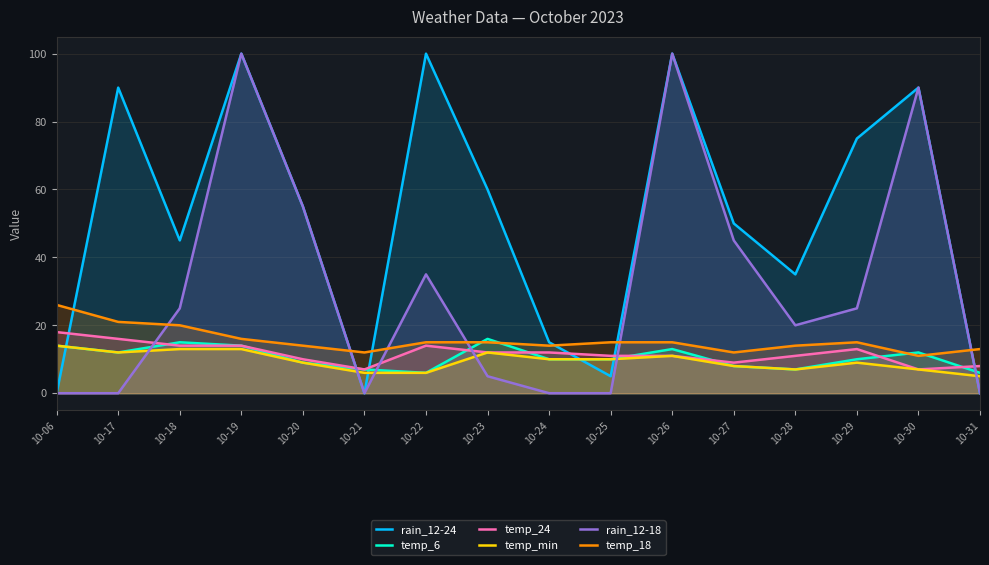

At which category is the sum across all series the highest?

10-19